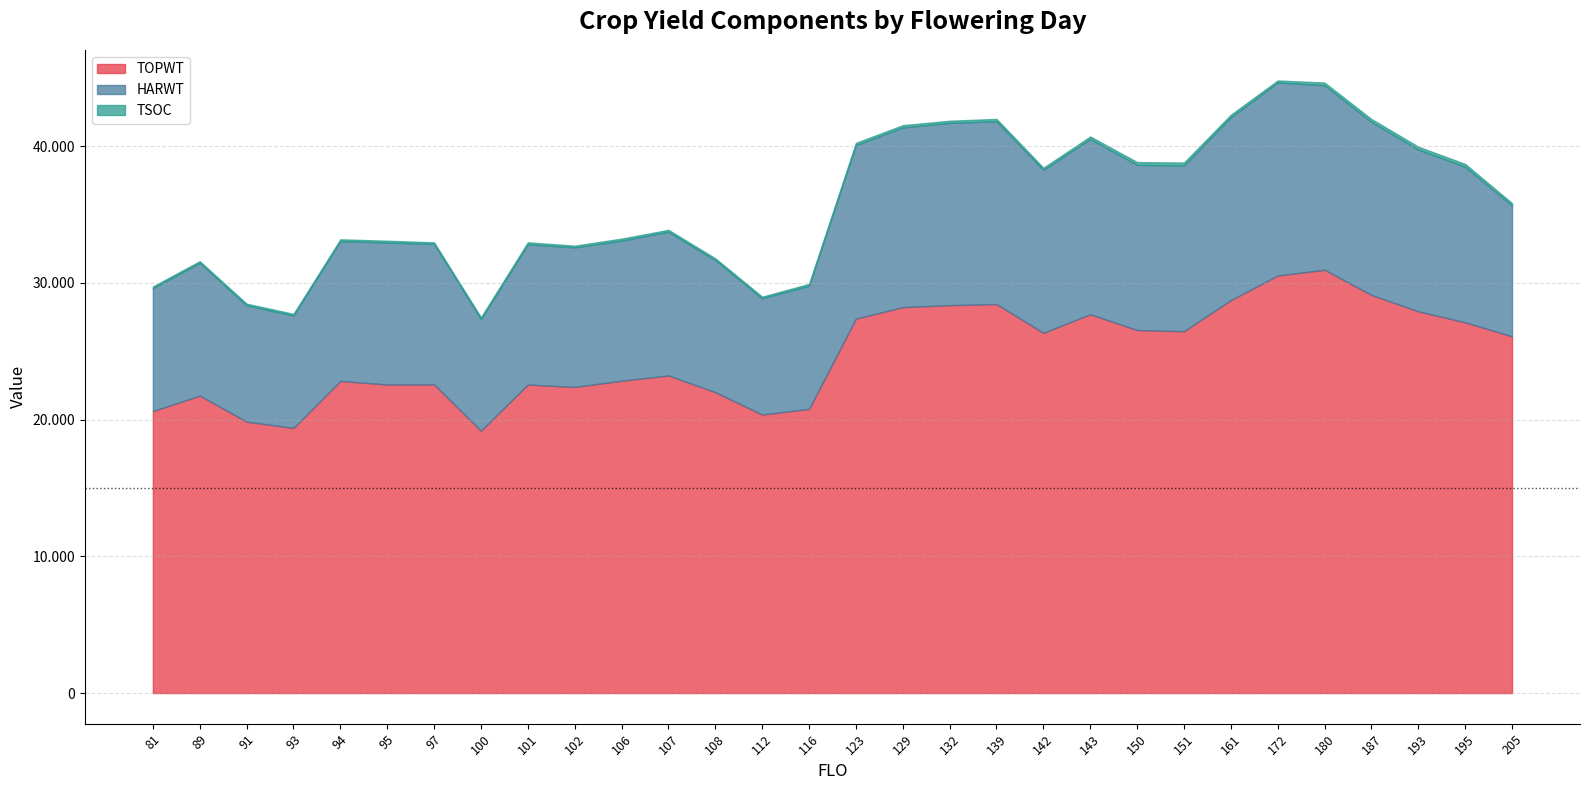

How many series are shown in this chart?

3